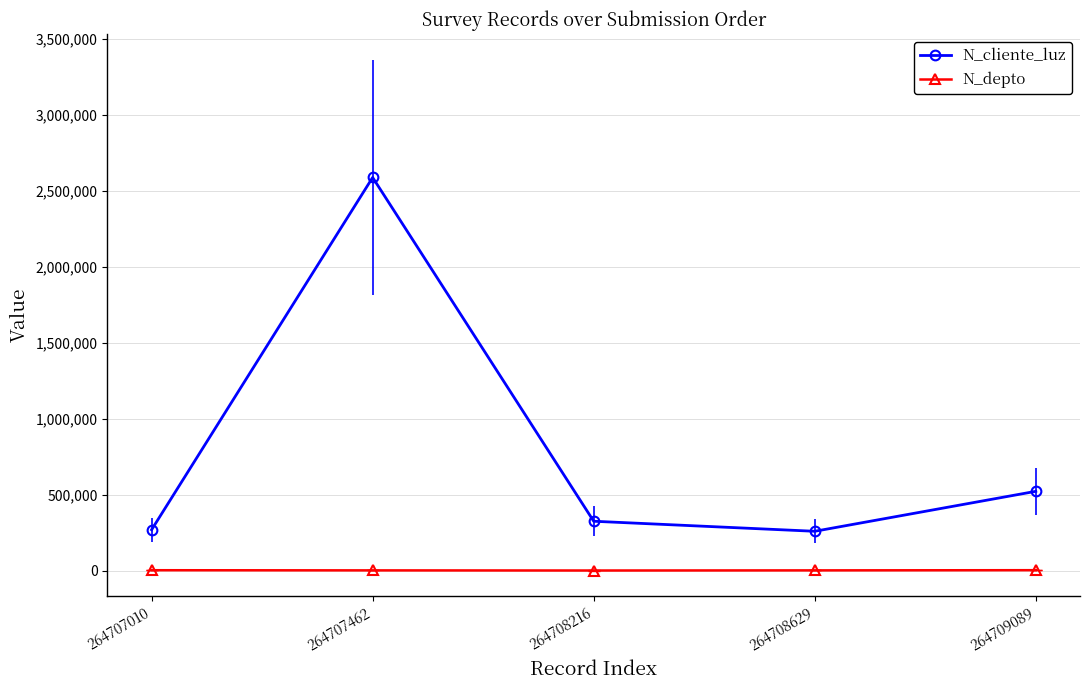

What value does the N_depto series have at 264708216?

630